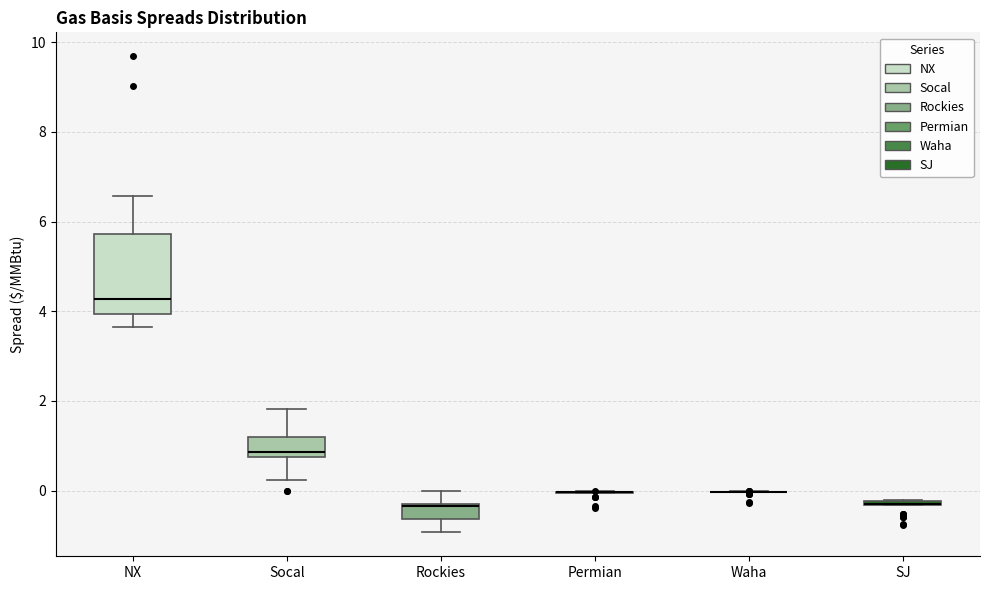

Which box is the tallest, from its lower edge to its upper edge?

NX